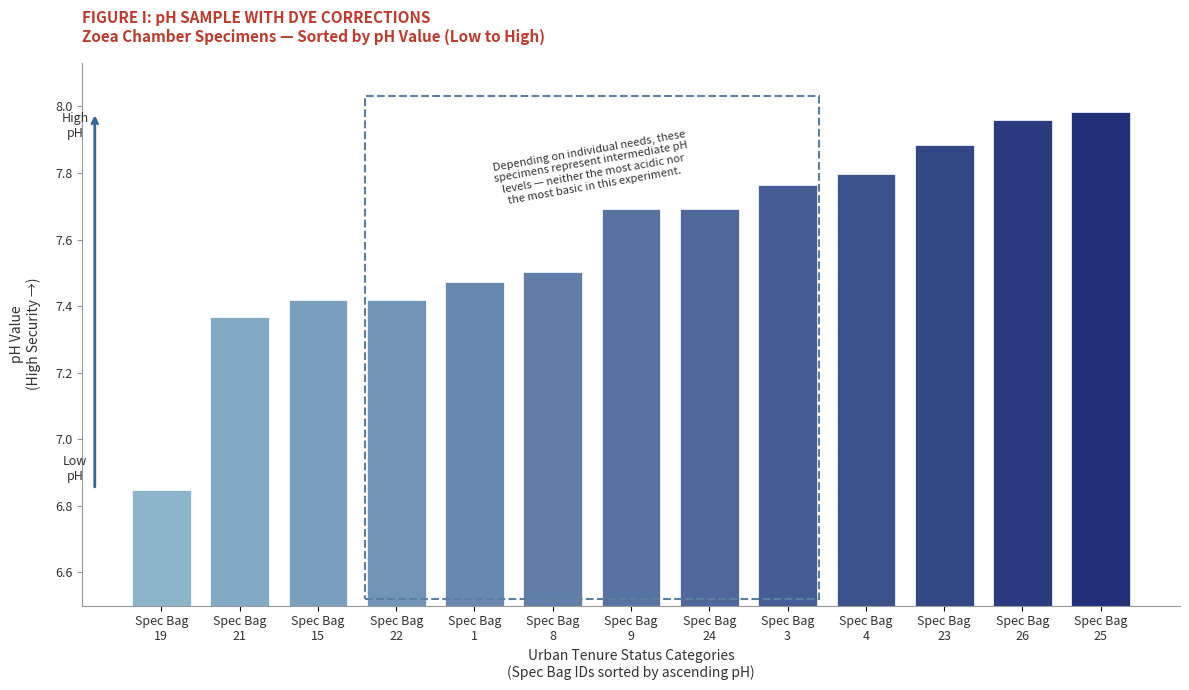

What is the difference between the values at Spec Bag
9 and Spec Bag
15?

0.3